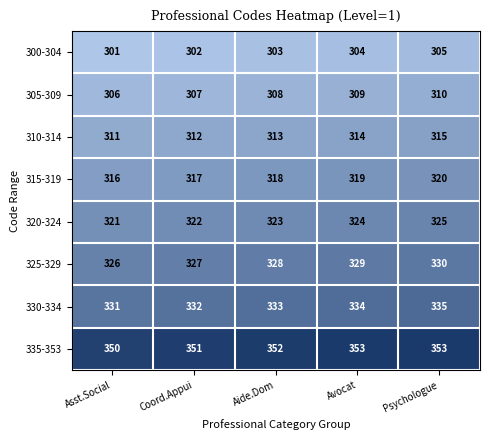

What is the difference between the highest and lowest values at Coord.Appui?

49